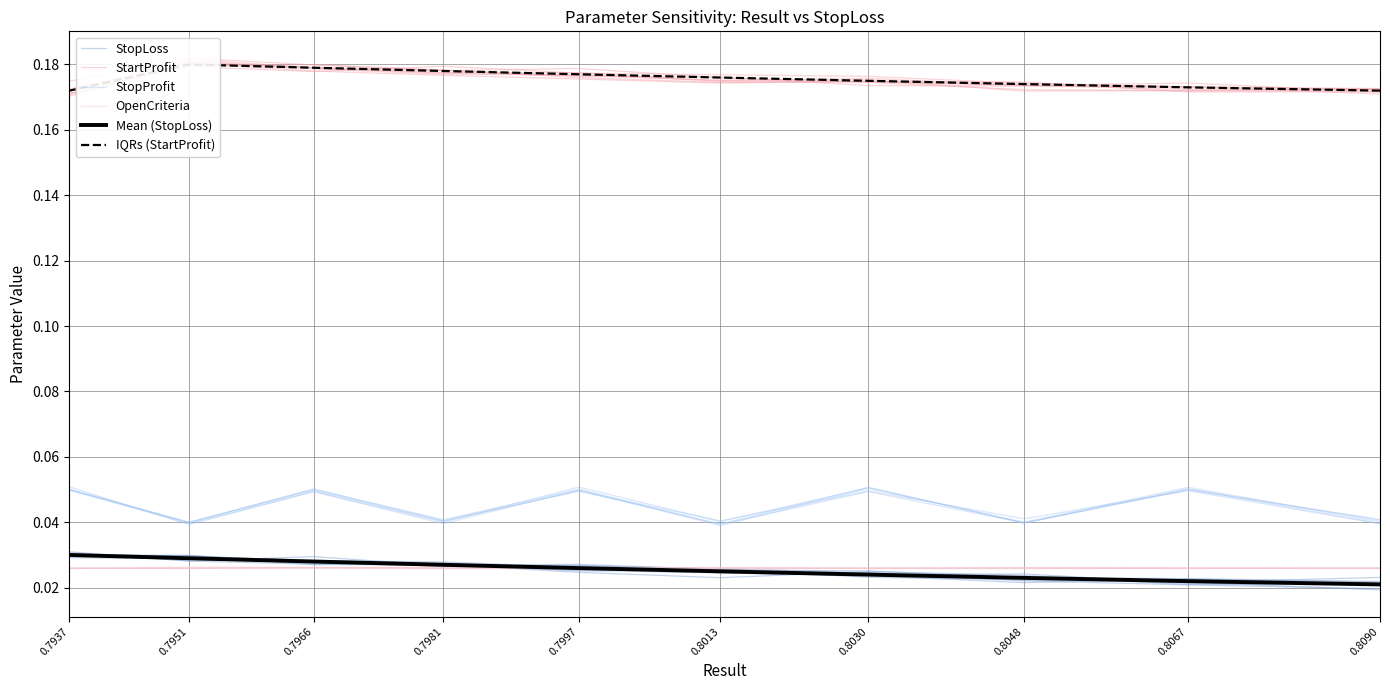

Which series has the widest spread of values?

StopProfit